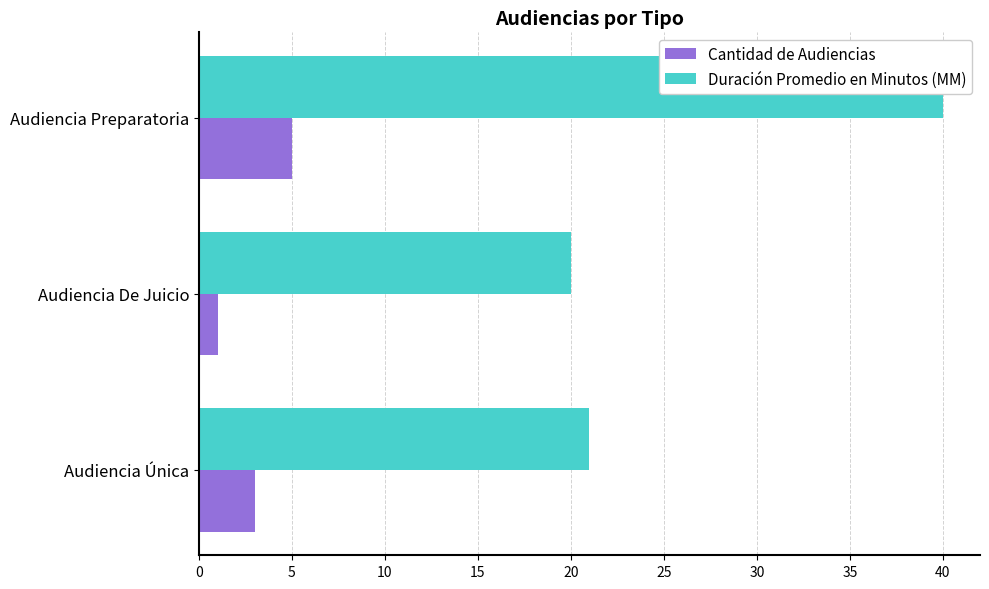

Which series has the largest total across all categories?

Duración Promedio en Minutos (MM)